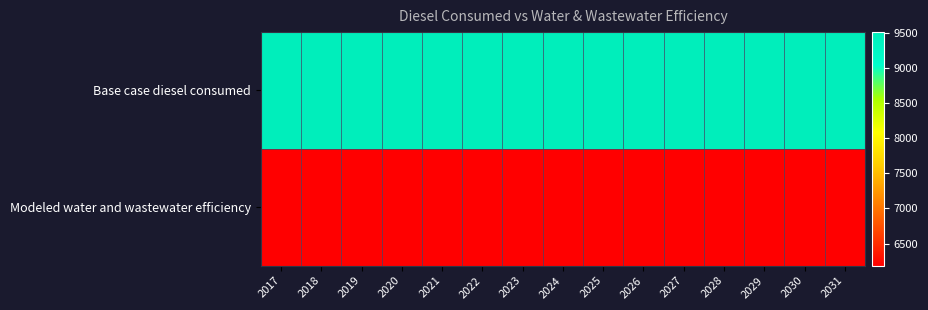

Which label corresponds to the largest value in the chart?

2022